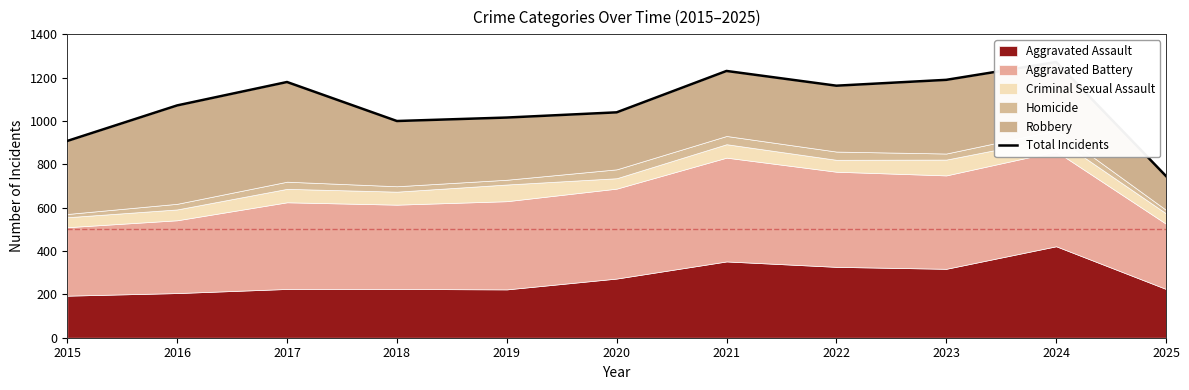

True or false: the data shows 1272 at 2024.

True